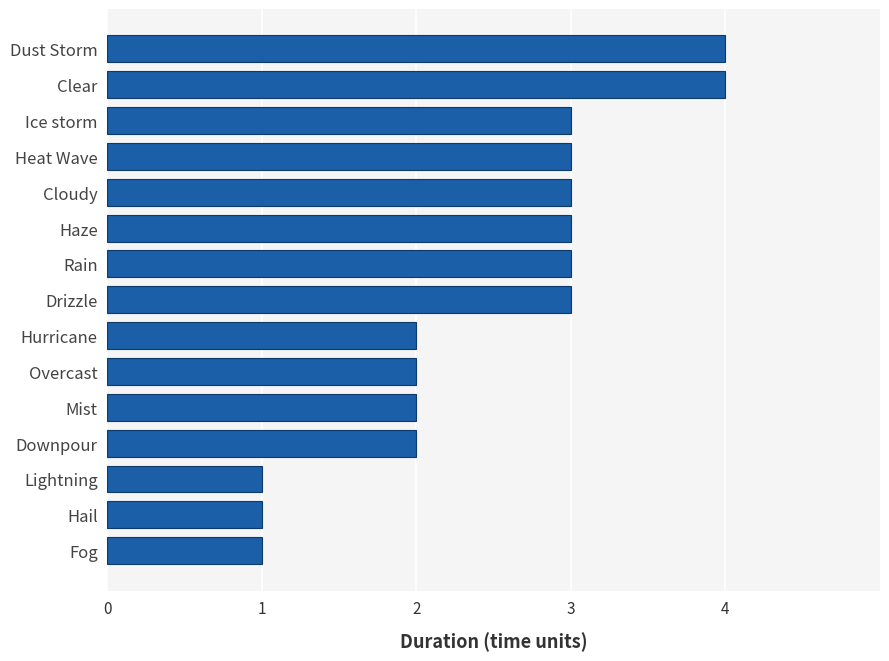

What is the greatest value displayed?

4